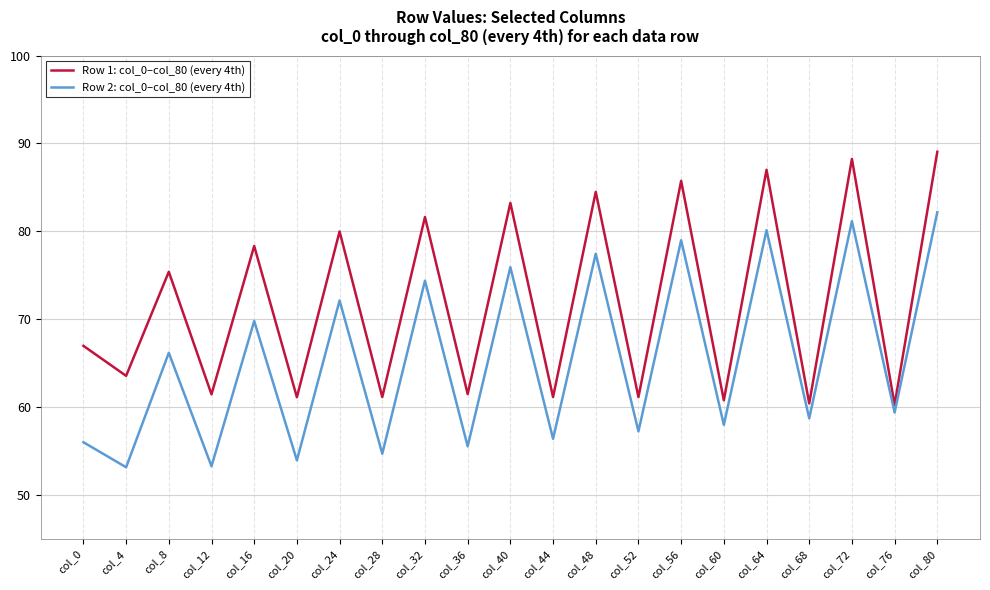

Between col_64 and col_76, which series saw the biggest shift?

Row 1: col_0–col_80 (every 4th)